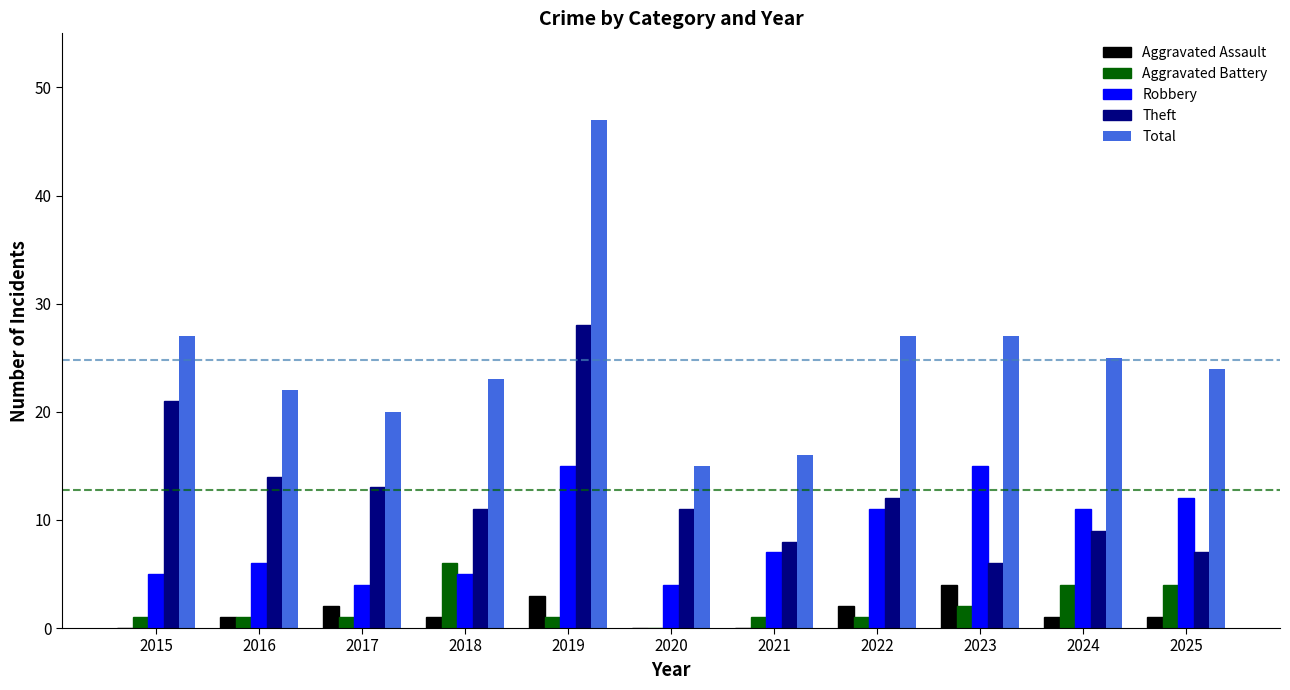

True or false: Aggravated Assault has a value of 1 at 2019.

False